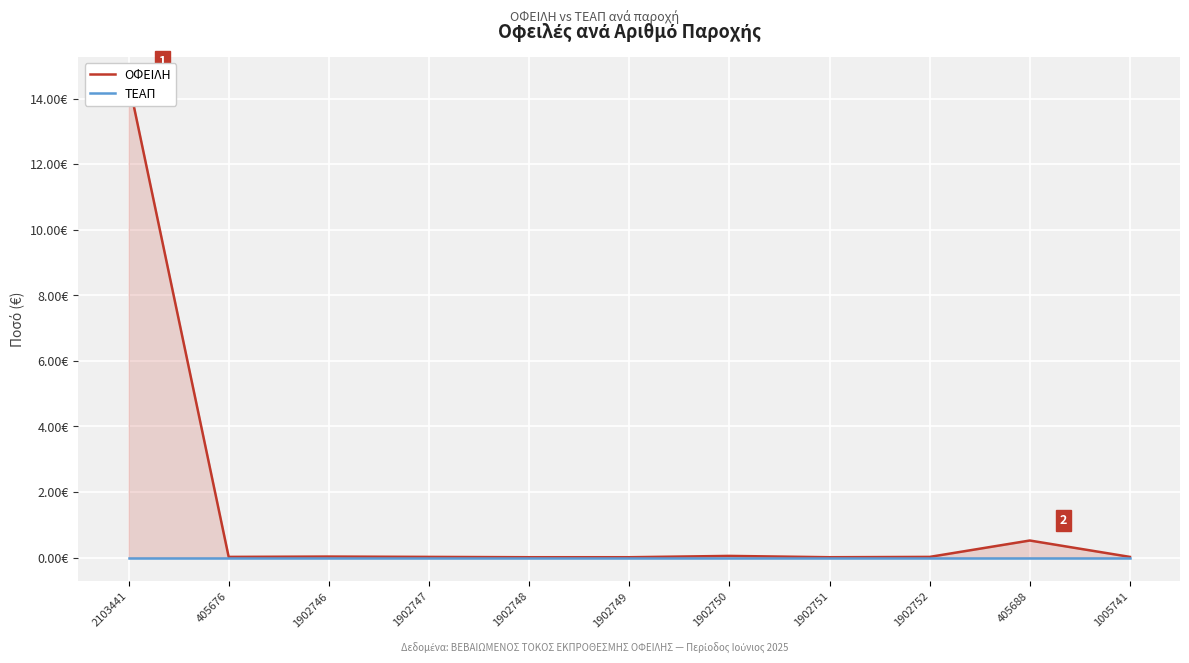

Rank the series at 1902752 from highest to lowest value.

ΟΦΕΙΛΗ, ΤΕΑΠ